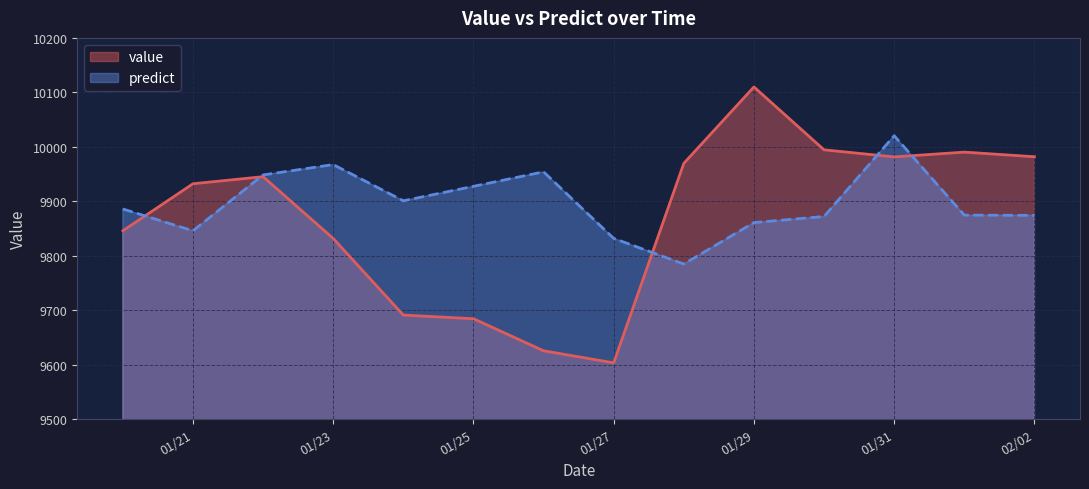

What value does the value series have at 2013-01-30?

9994.4